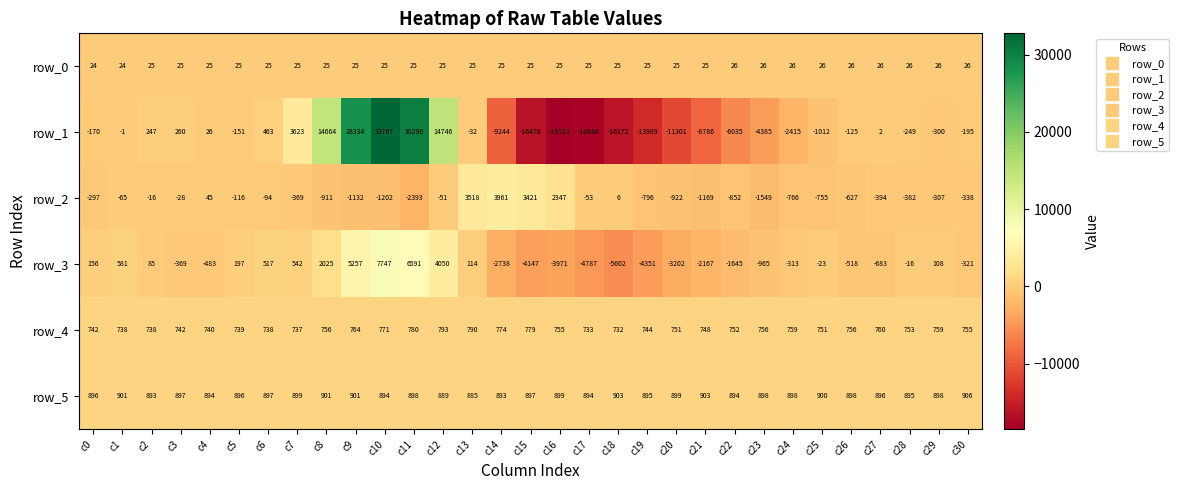

What is the sum of the row_0 values at c29 and c0?

50